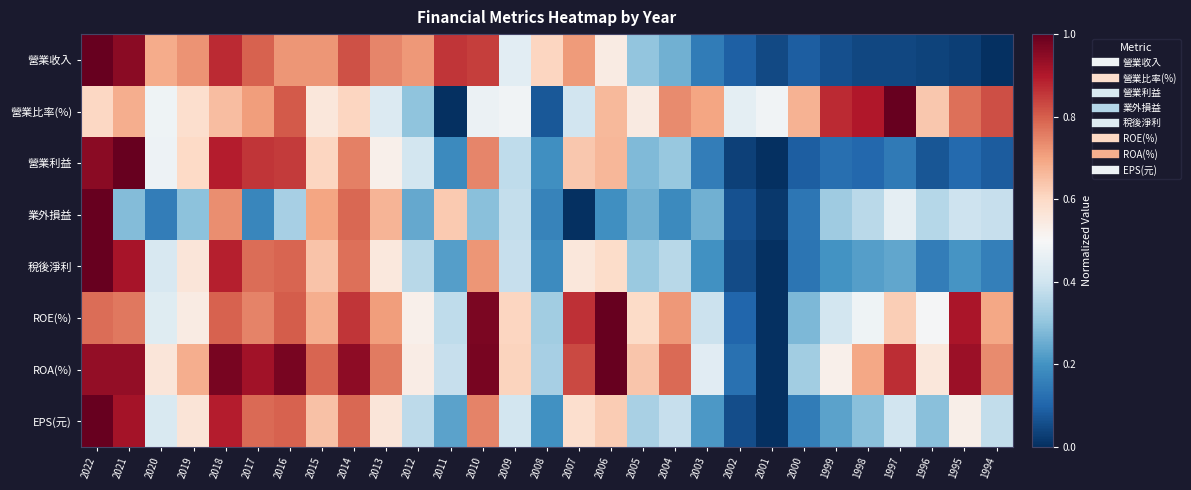

Between 1998 and 2015, which is larger?

2015